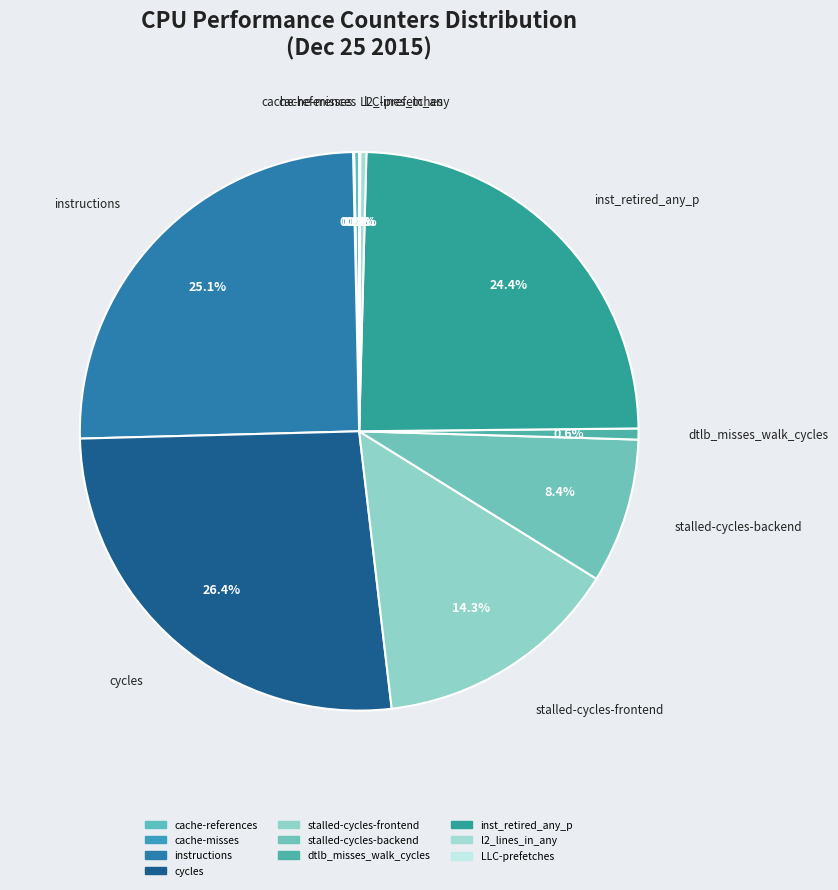

Which slice is the smallest?

cache-misses